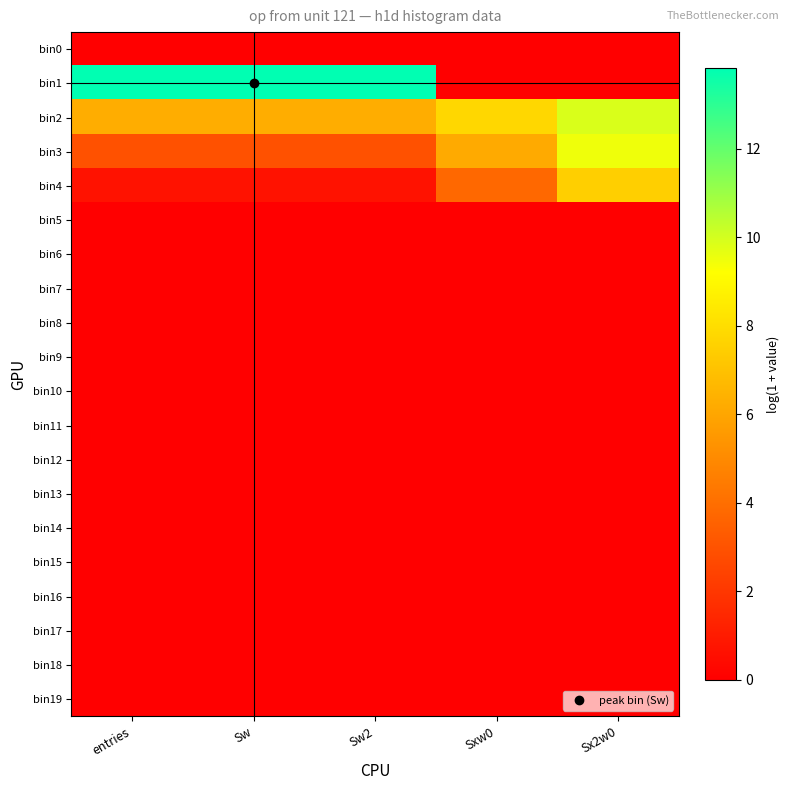

Between Sw2 and Sxw0, which series saw the biggest shift?

bin1